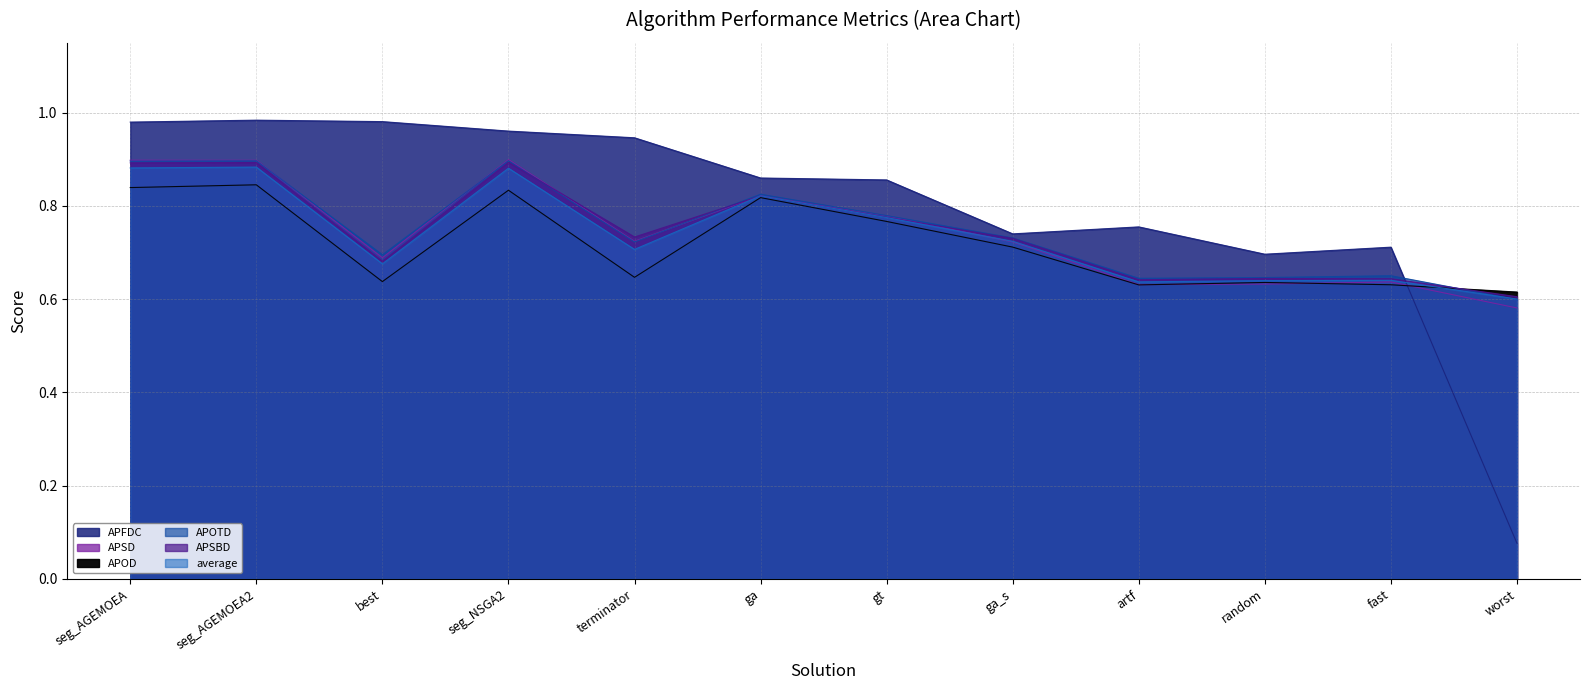

Which series ends up on top after the final intersection of APFDC and APSBD?

APSBD